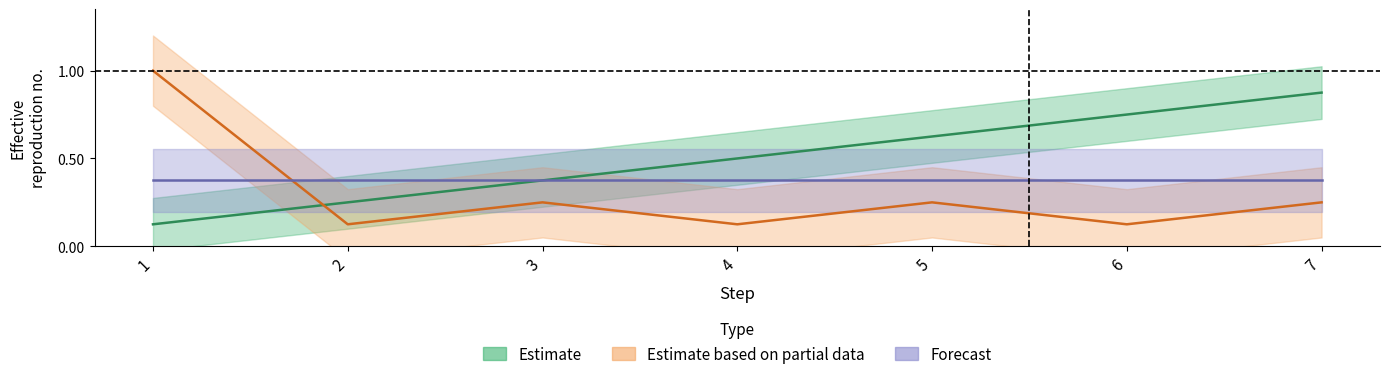

Which category has the highest value across all series?

1